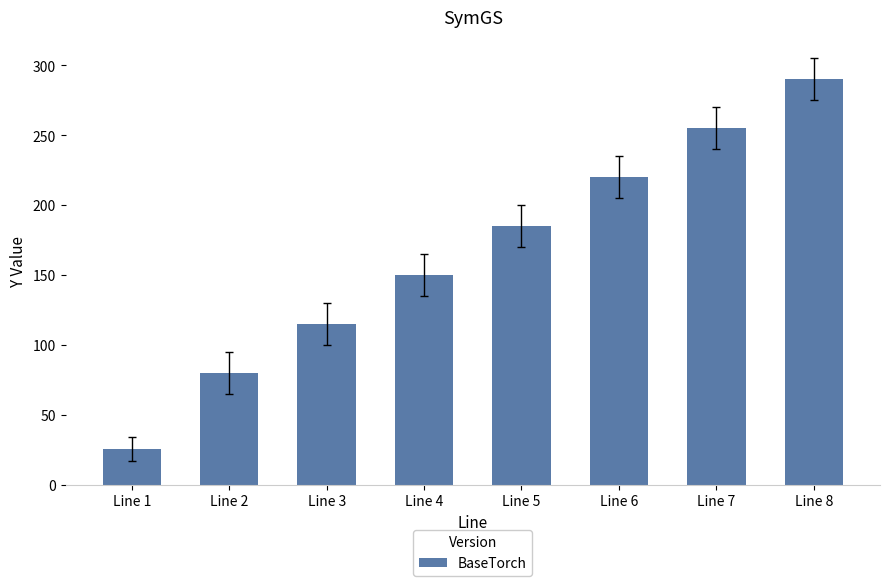

Count the values in the range 115 to 255.

5